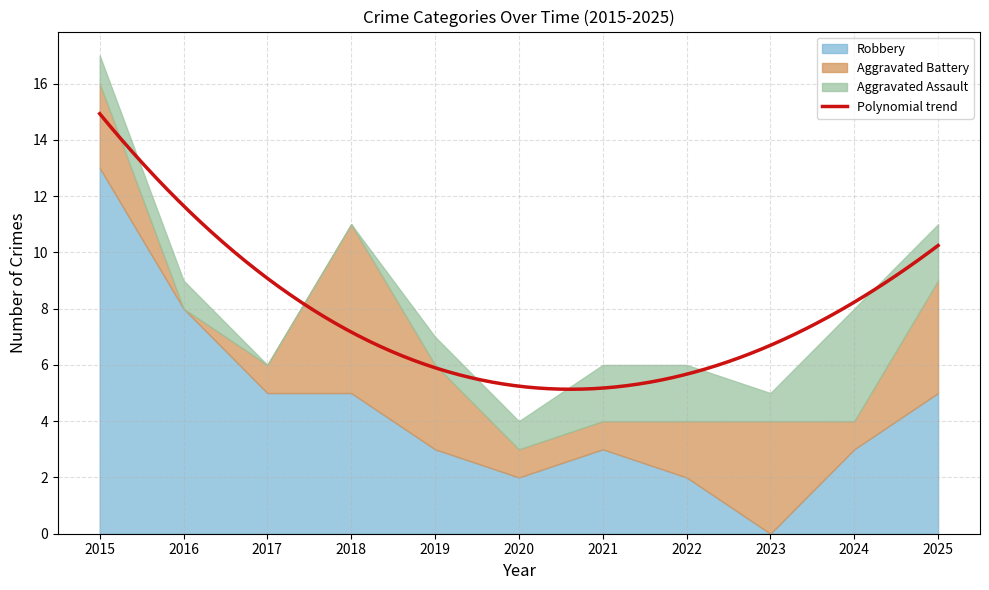

What is the difference between the maximum and minimum values in the Aggravated Battery series?

6